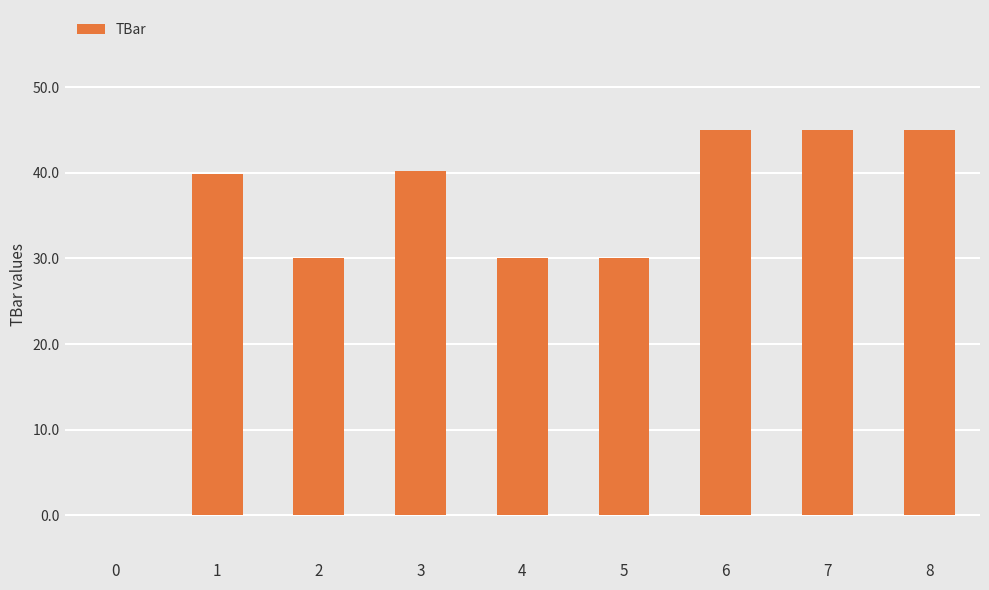

Reading left to right, what are all the values shown in this chart?

0=0.0	1=39.9	2=30.0	3=40.2	4=30.0	5=30.0	6=45.0	7=45.0	8=45.0